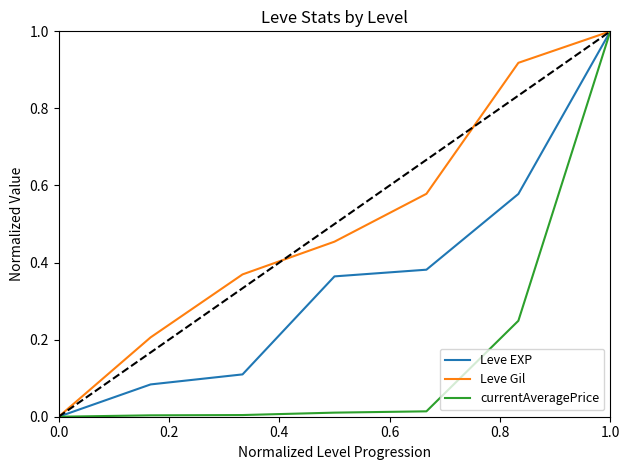

List the series in order of their overall mean, highest first.

Leve Gil, Leve EXP, currentAveragePrice